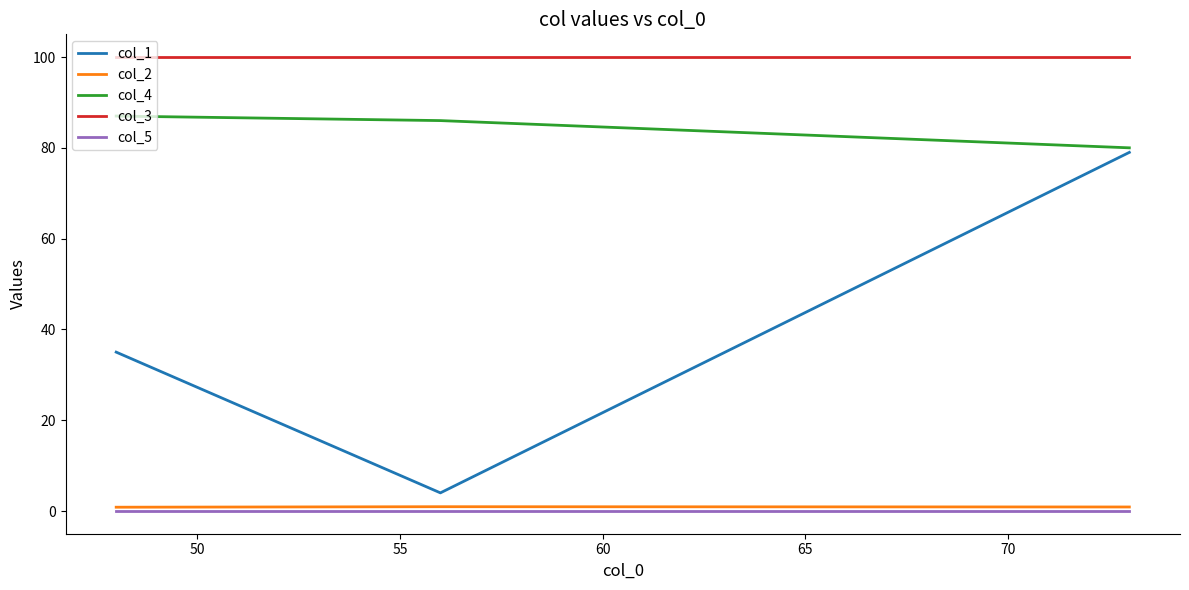

What is the value of the col_4 point at the 2nd from the left?

86.0